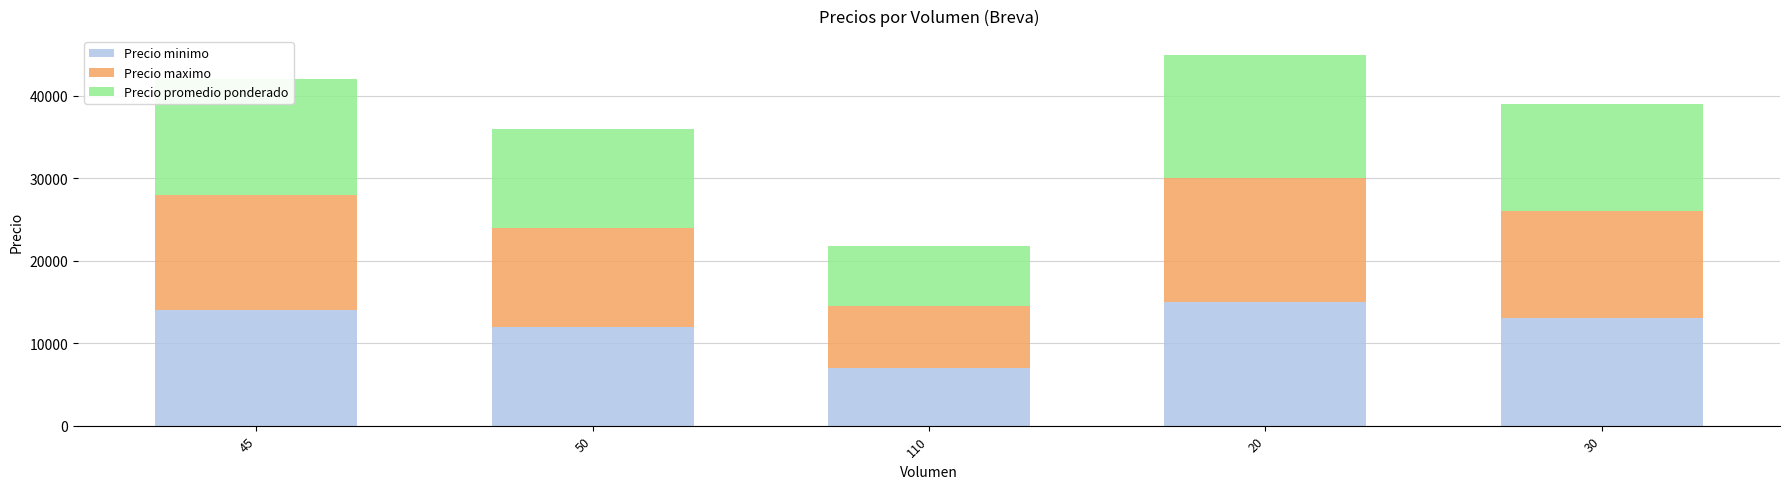

What is the difference between the second highest and minimum values in the Precio minimo series?

7000